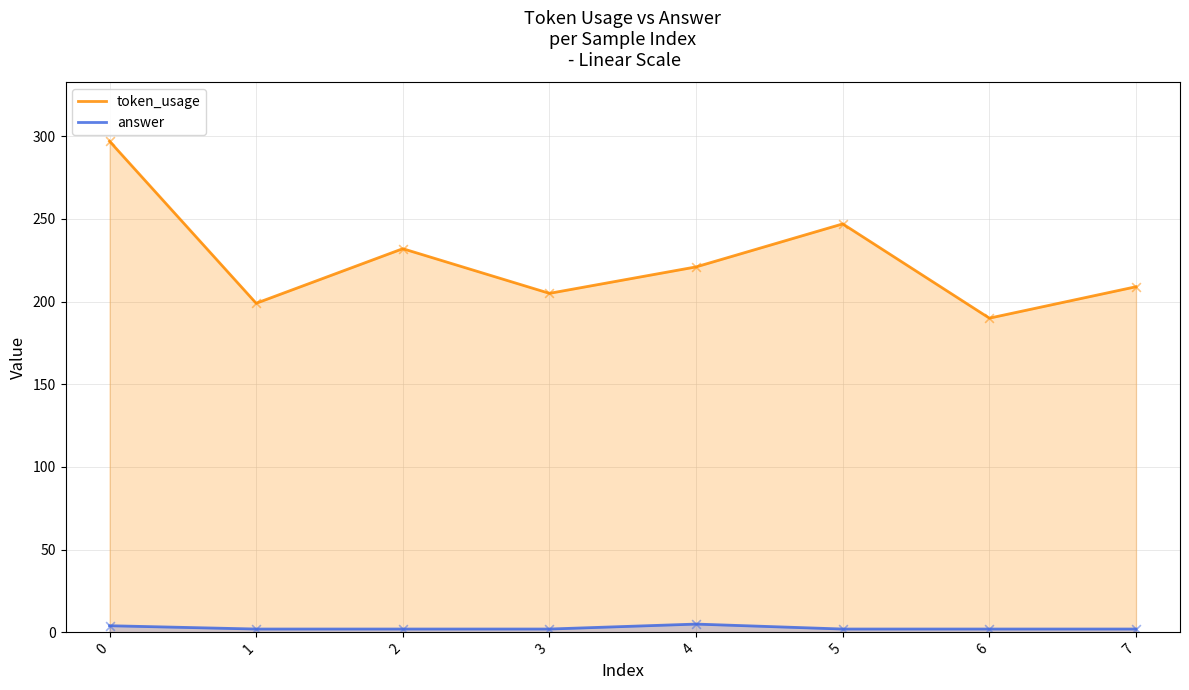

What is the total value across all series at 3?

207